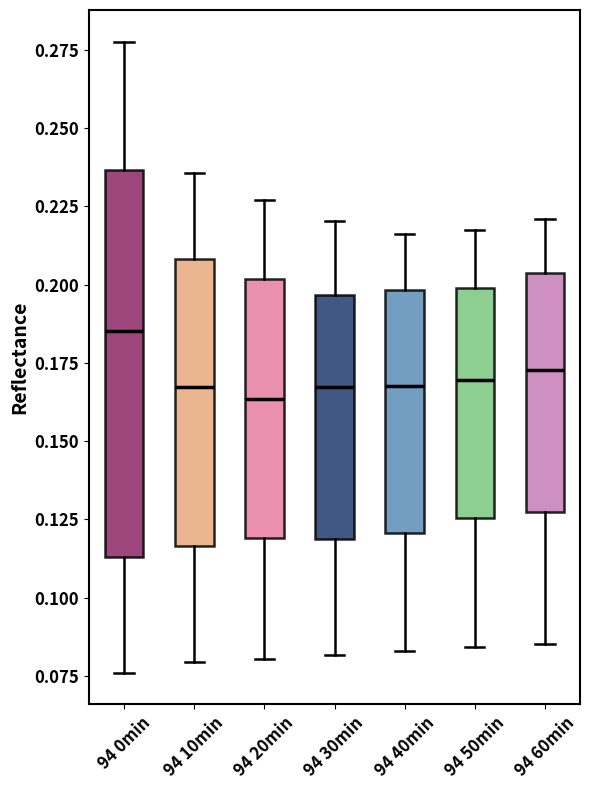

Which box's median line is the highest?

94 0min